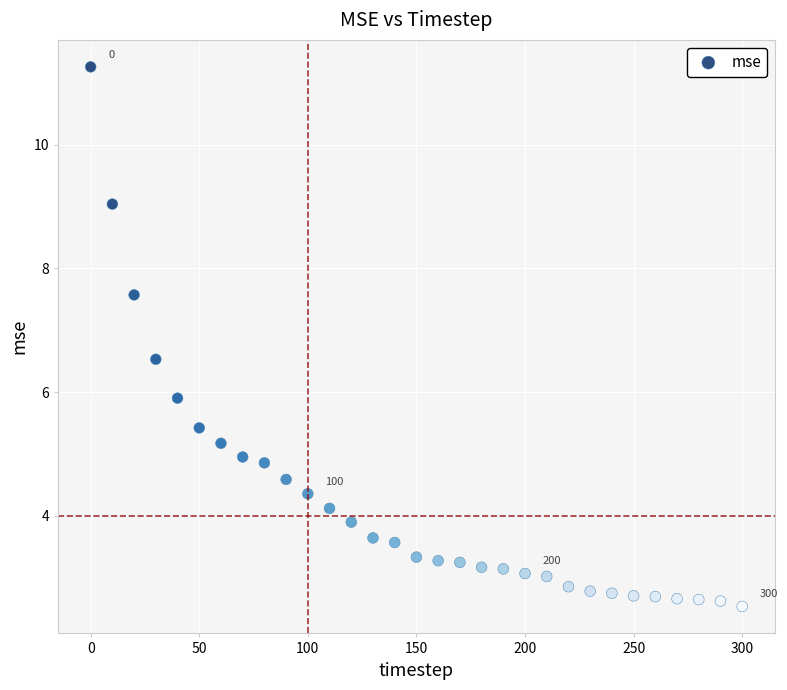

What is the range of X values (max minus min)?

300.0